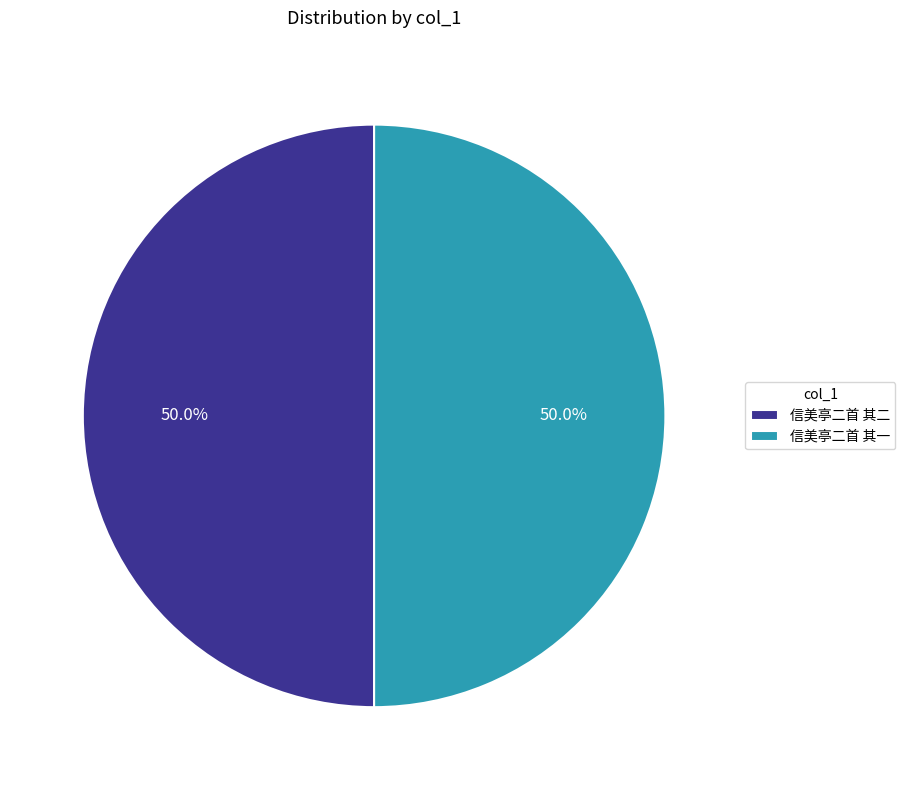

What is the ratio of the value at 信美亭二首 其二 to the value at 信美亭二首 其一?

1.0